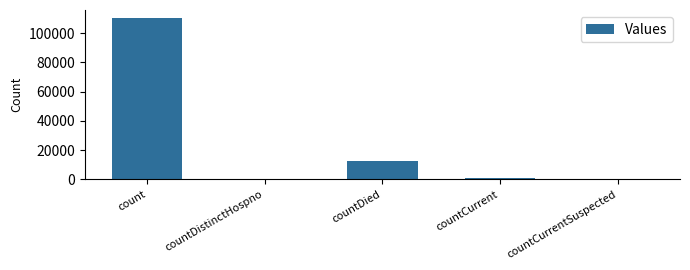

Count the number of data series in this chart.

1